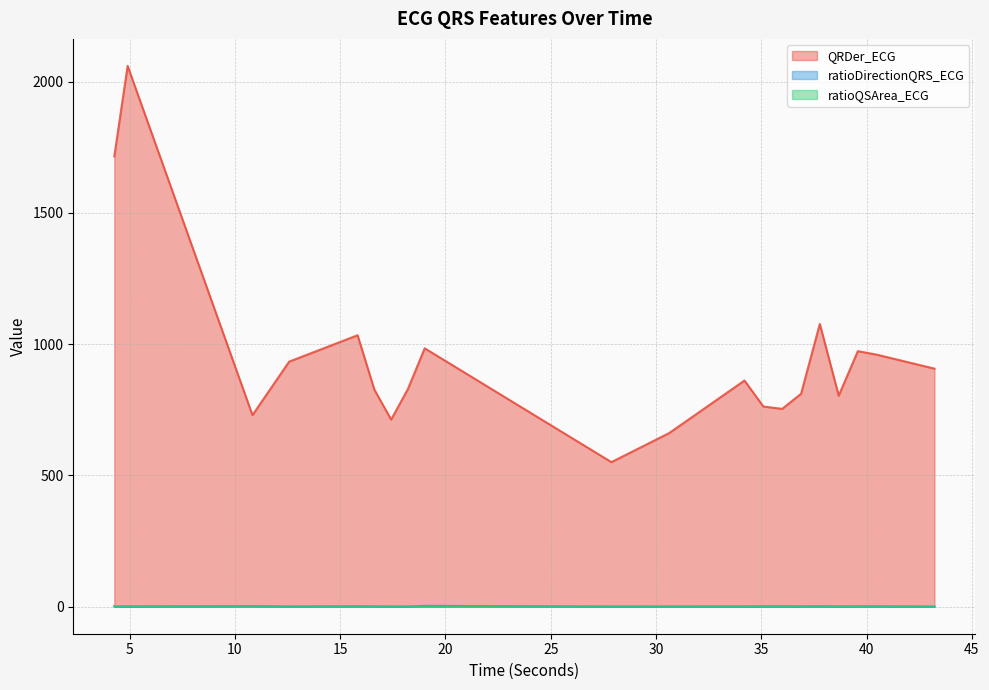

What is the difference between the maximum and minimum values in the QRDer_ECG series?

1509.3